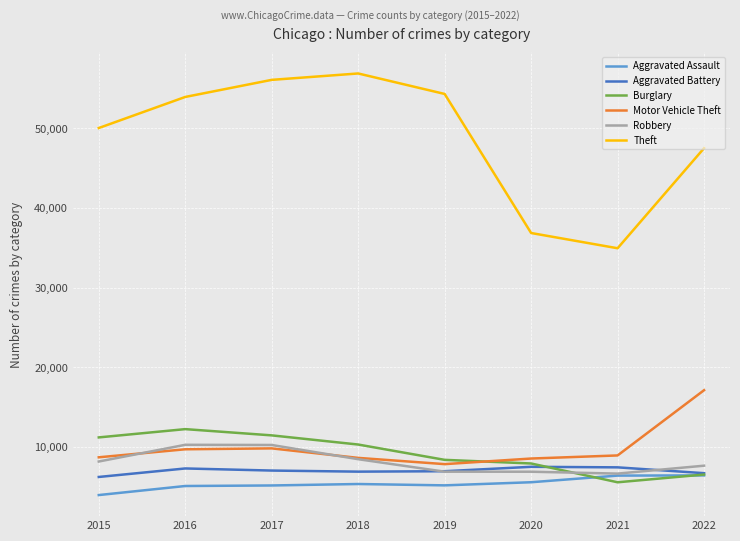

Read the Theft value at 2020, to the nearest 50.

36850